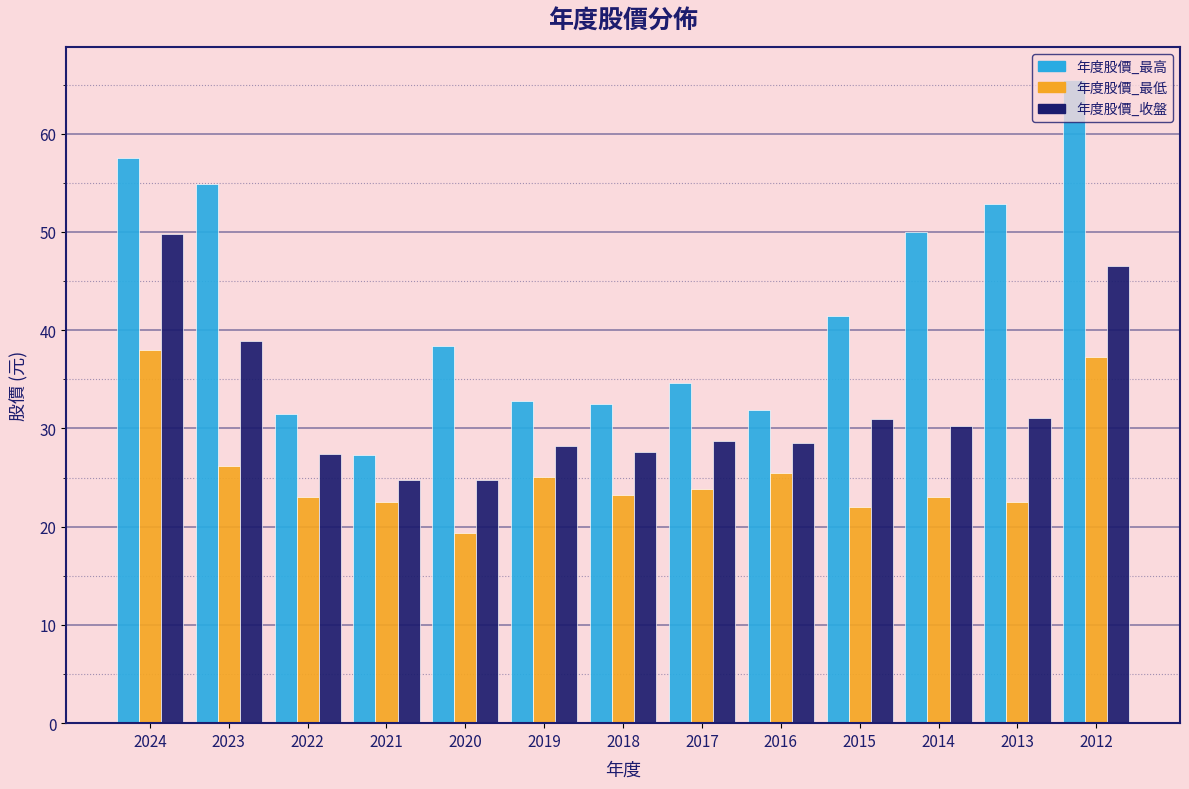

Is the value of 年度股價_最高 at 2023 greater than the value of 年度股價_收盤 at 2013?

Yes